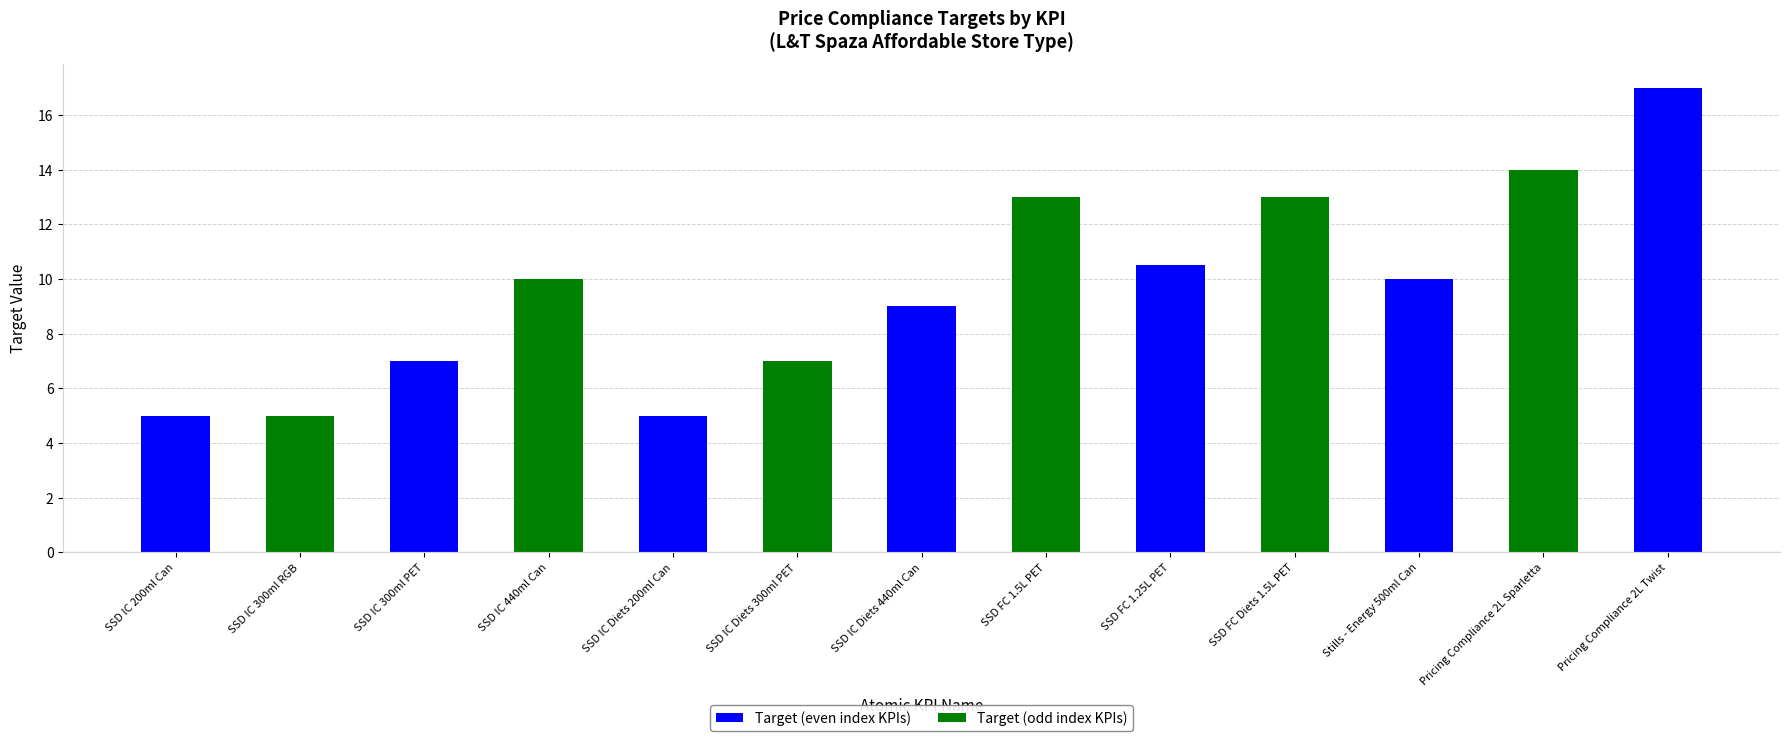

What is the label of the 9th bar from the left?

SSD FC 1.25L PET